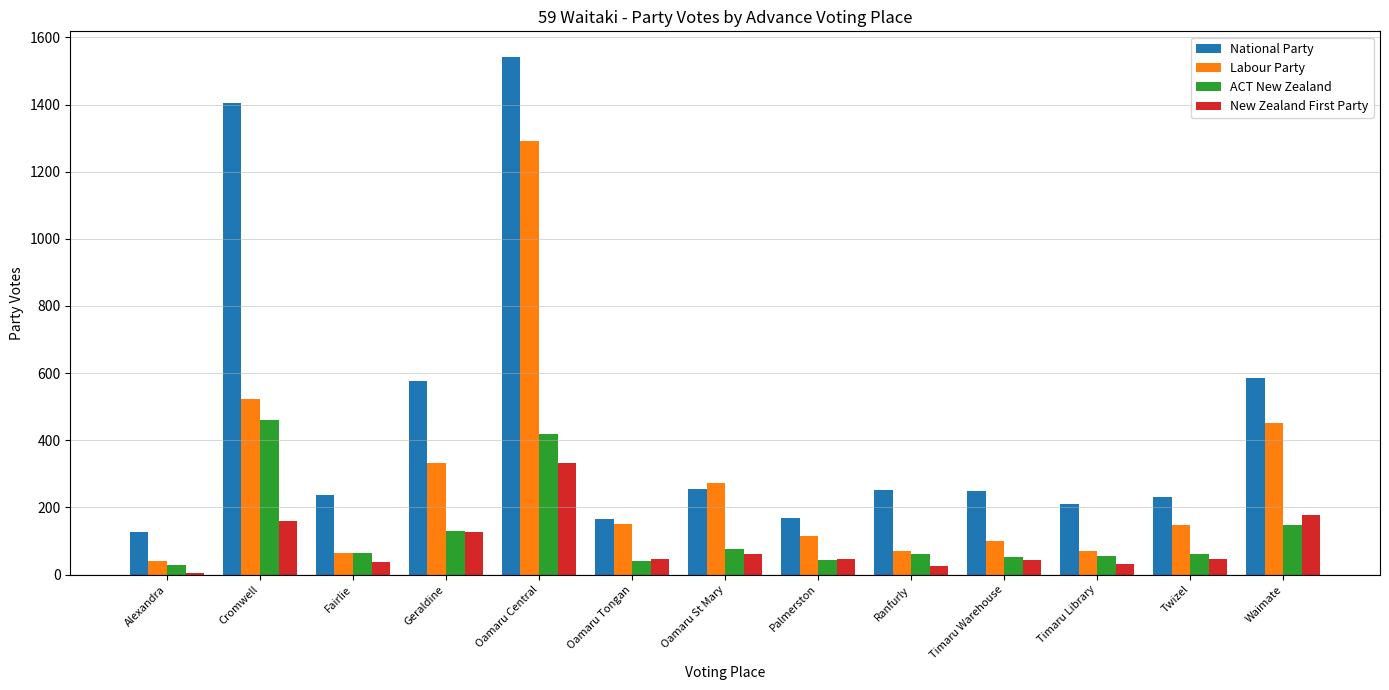

What is the label of the 5th bar from the right?

Ranfurly